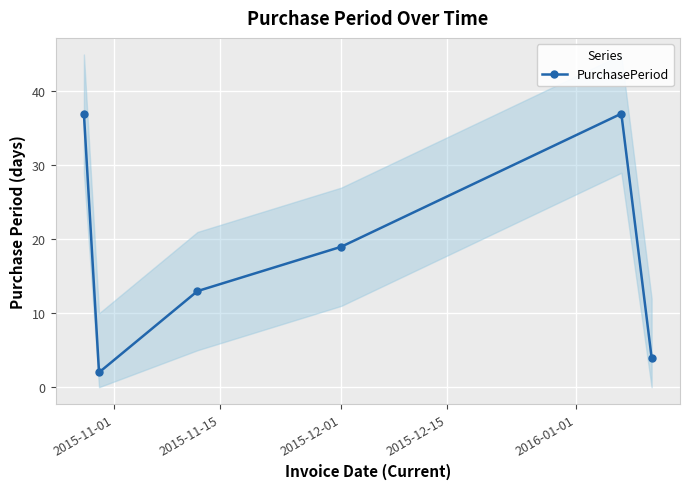

True or false: PurchasePeriod has more than 1 interior local peaks.

False